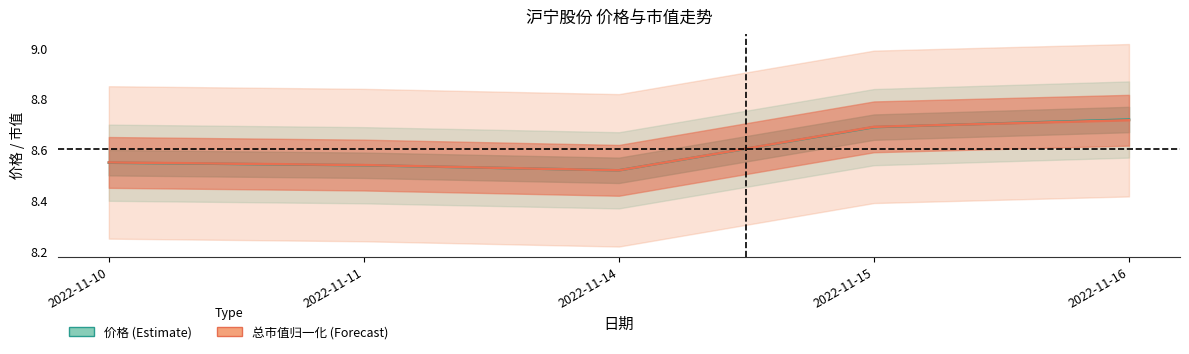

What is the total value across all series at 2022-11-11?

17.1